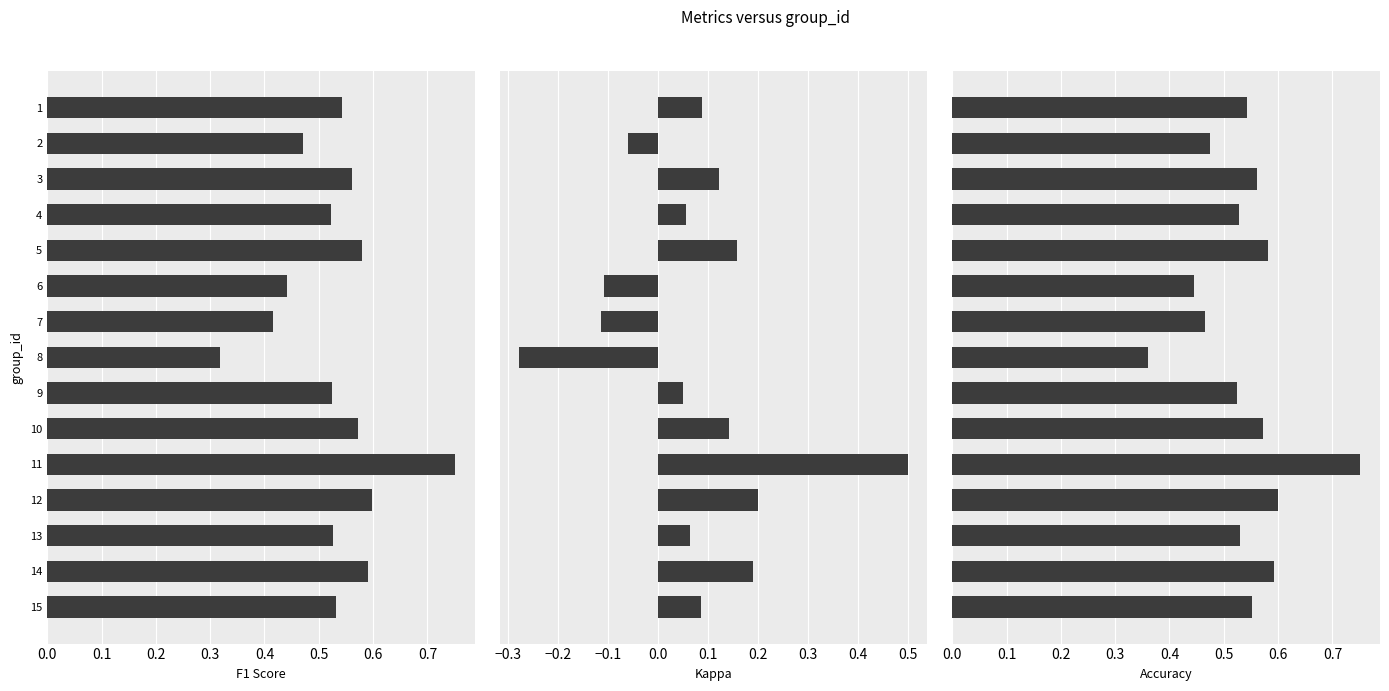

What are all the series names shown in the legend?

f1, kappa, accuracy